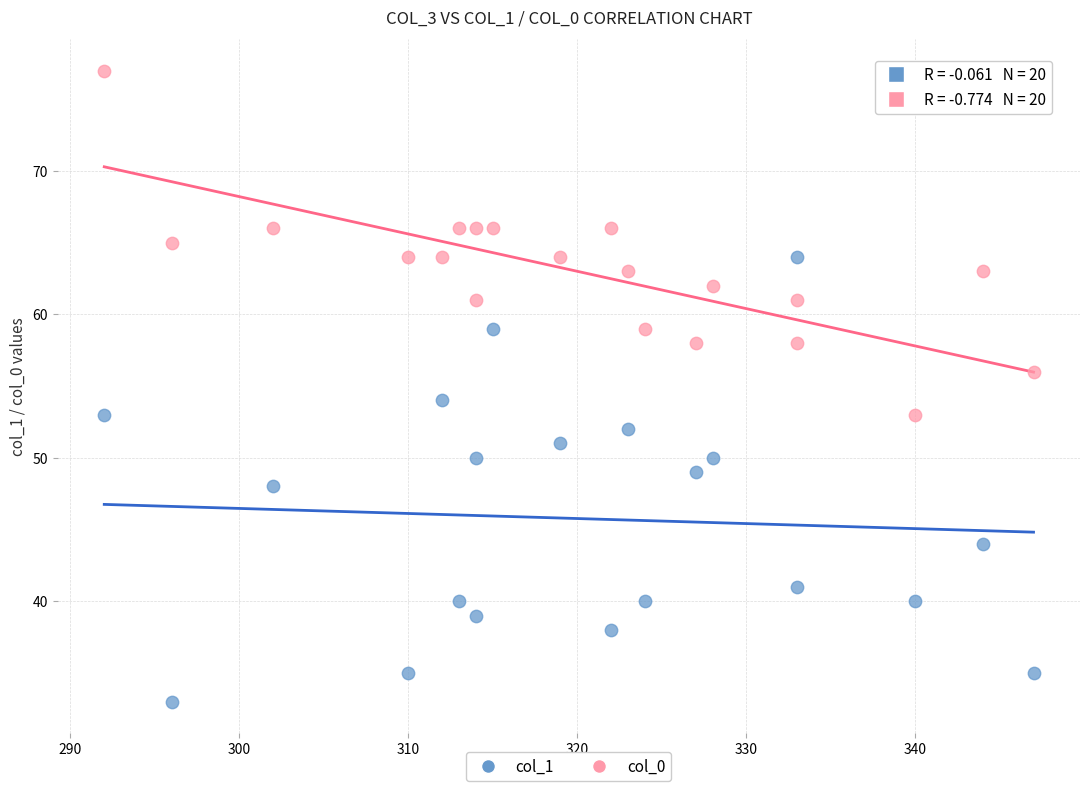

Across all data points, what is the range of Y values (max minus min)?

44